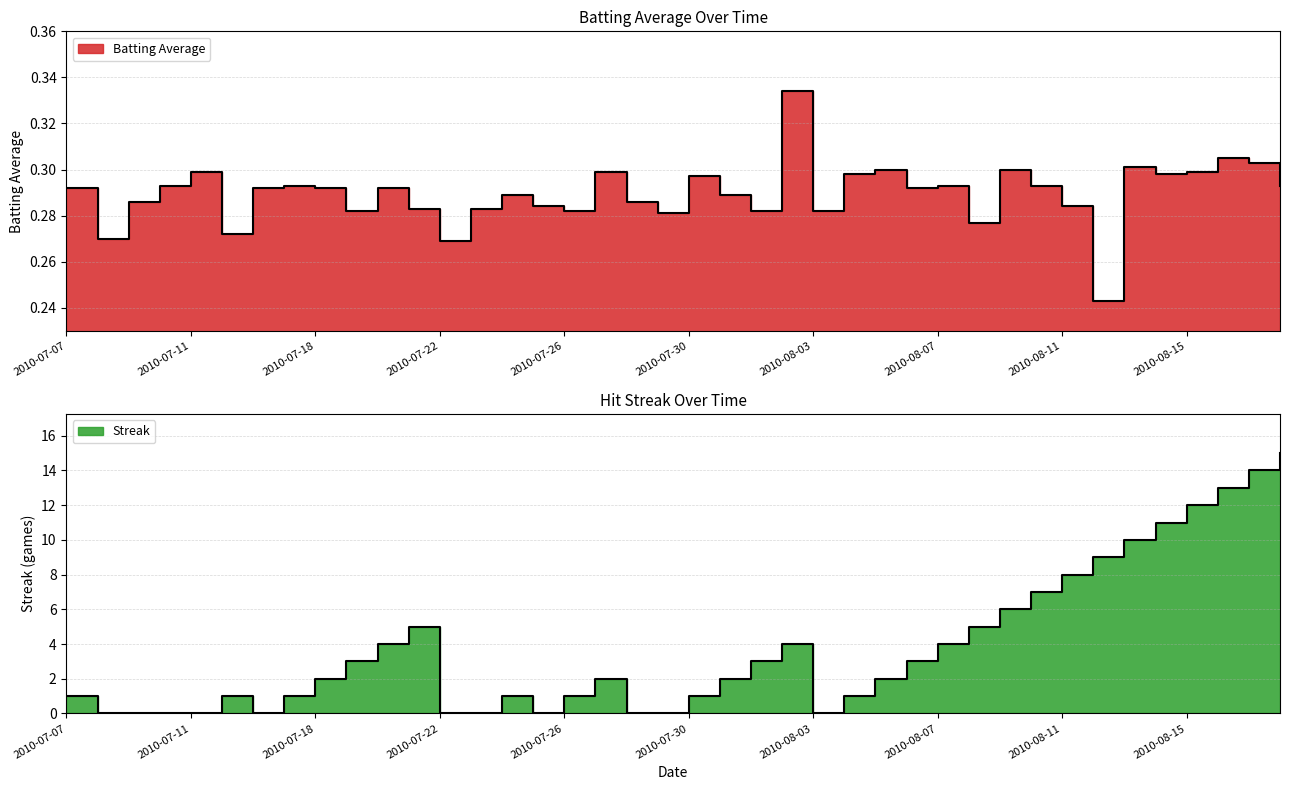

How many data points in Streak are less than 2?

18